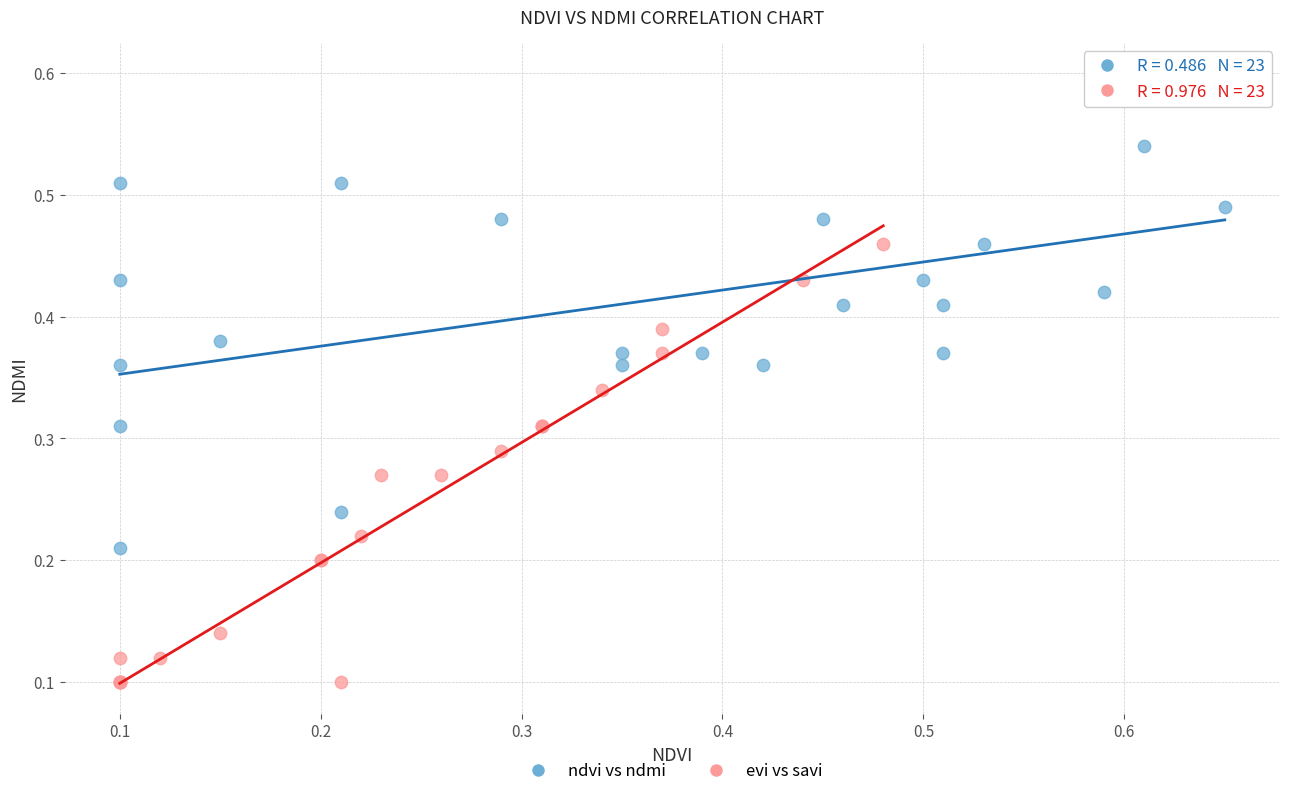

Which series has the widest spread of Y values?

ndvi vs ndmi